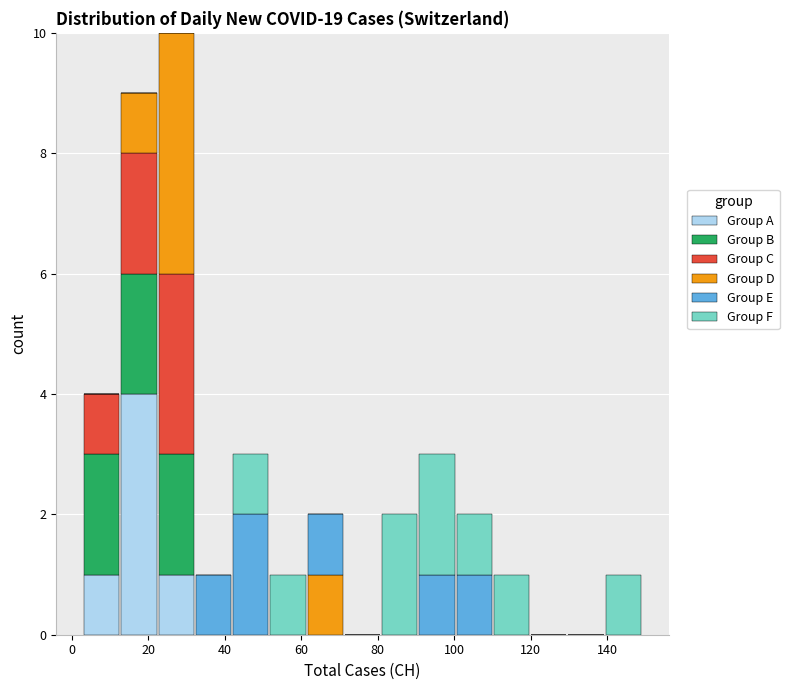

Which range on the x-axis has the tallest stacked bar (by total height)?

22 to 32